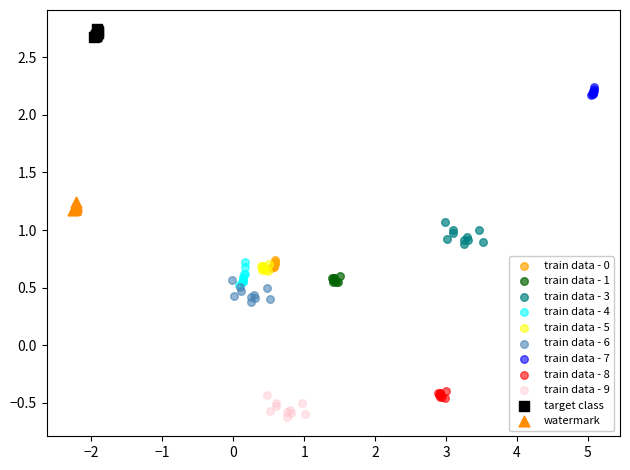

Which series contains the highest Y value?

target class